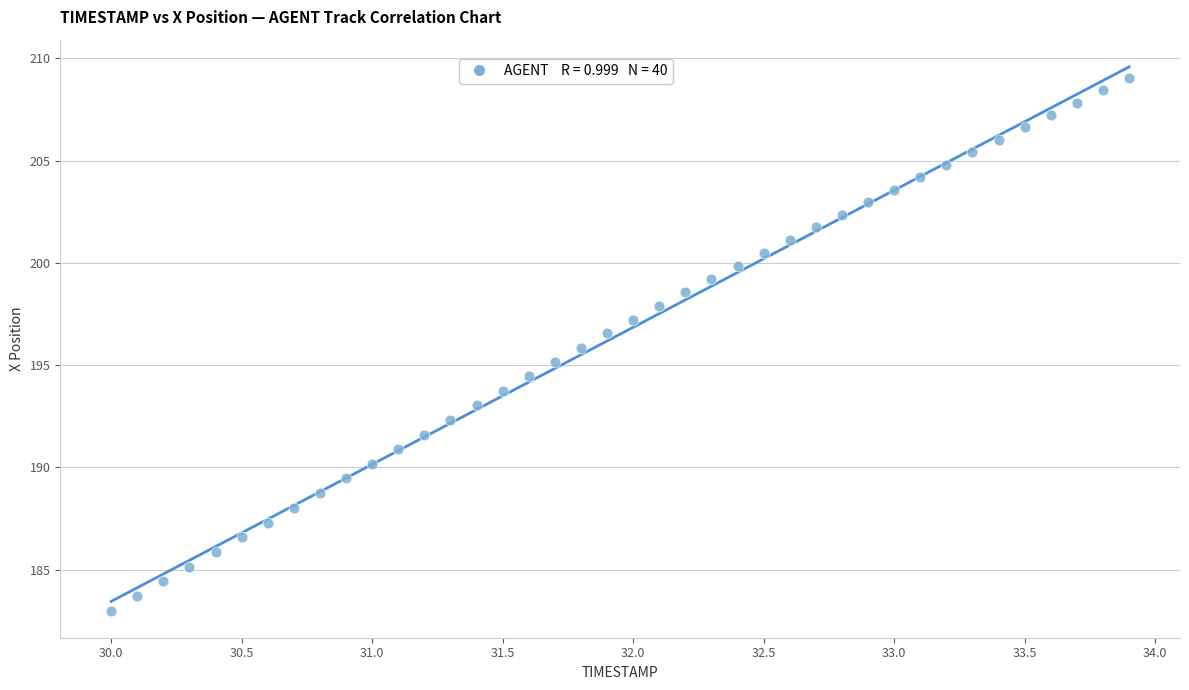

What is the range of X values (max minus min)?

3.9